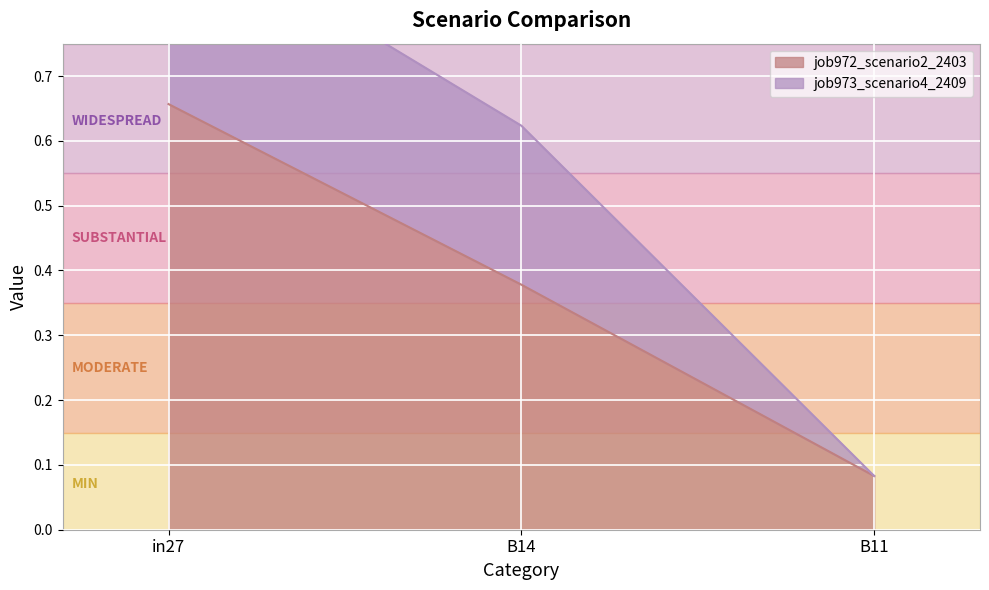

What is the difference between the values at B14 and B11?

0.3